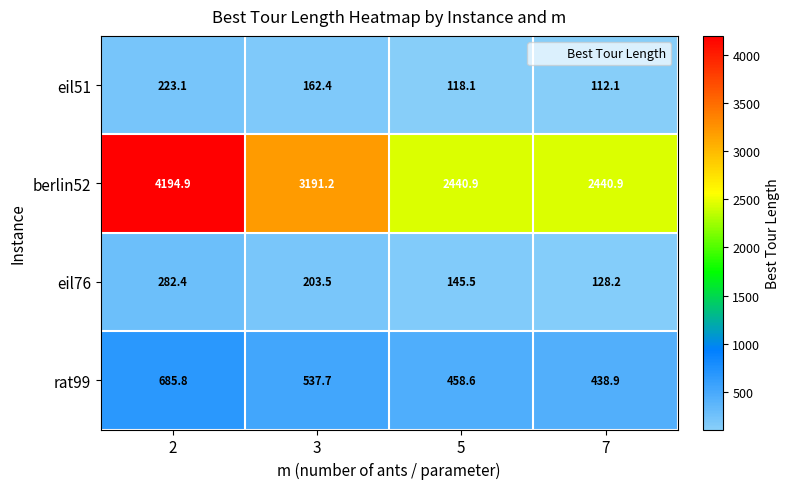

Which label corresponds to the smallest value in the chart?

7